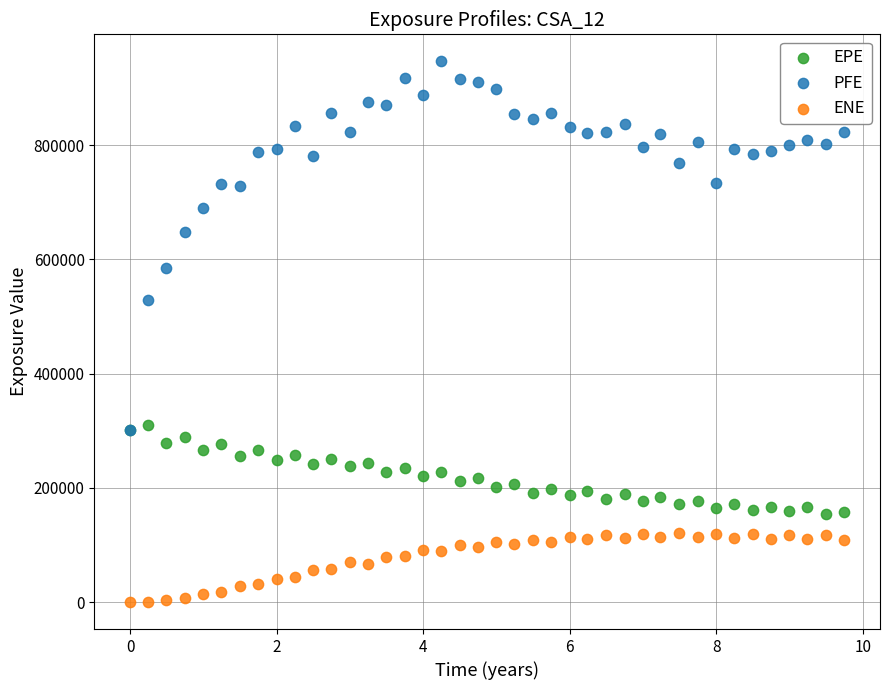

Across all series, what Y value is closest to 473426?

529702.0